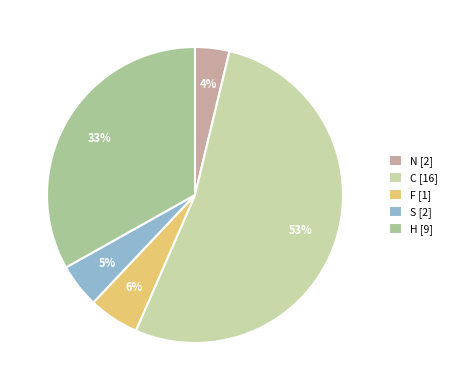

Which category accounts for the majority?

C